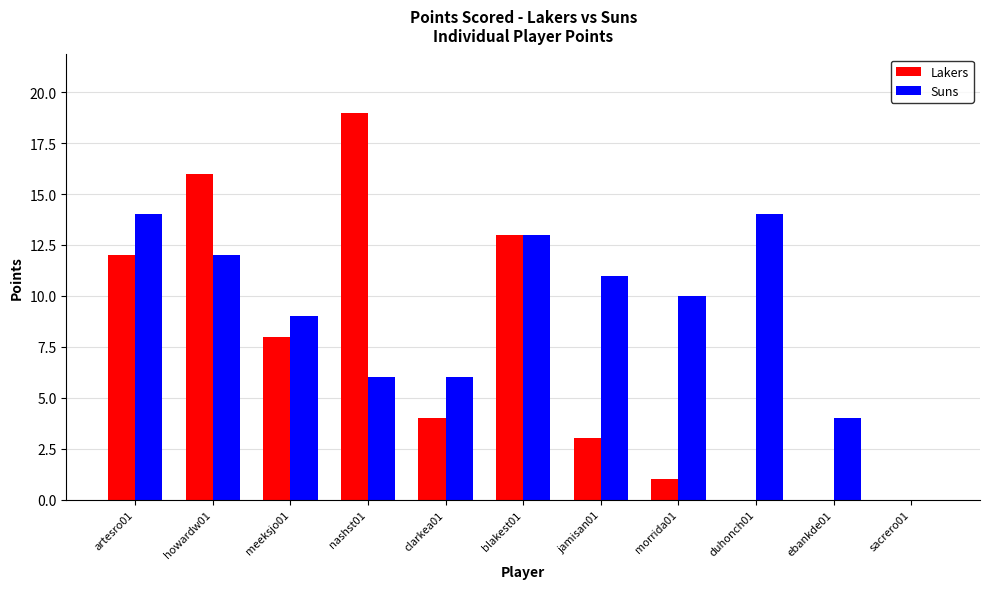

Which series has the largest total across all categories?

Suns